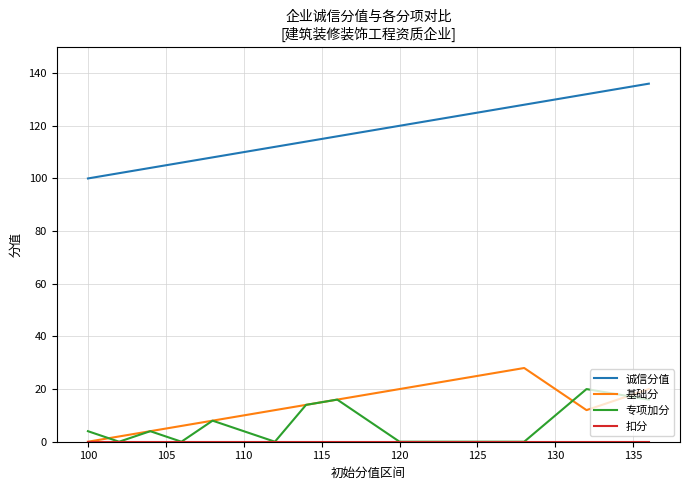

True or false: 诚信分值 has more than 0 points higher than both neighbors.

False